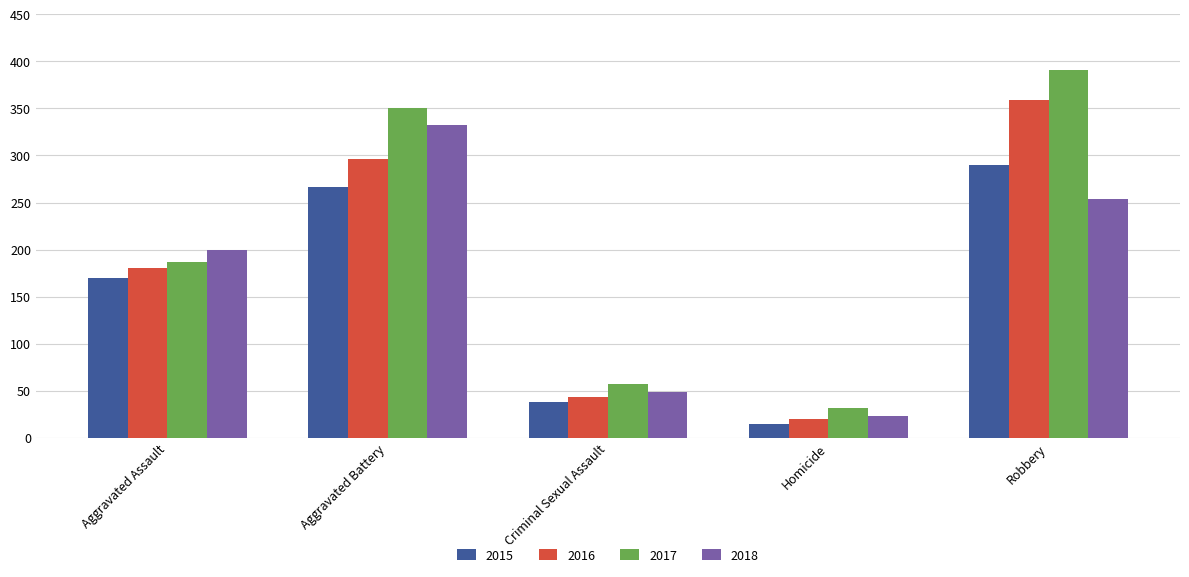

Which series has the largest range (max minus min)?

2017